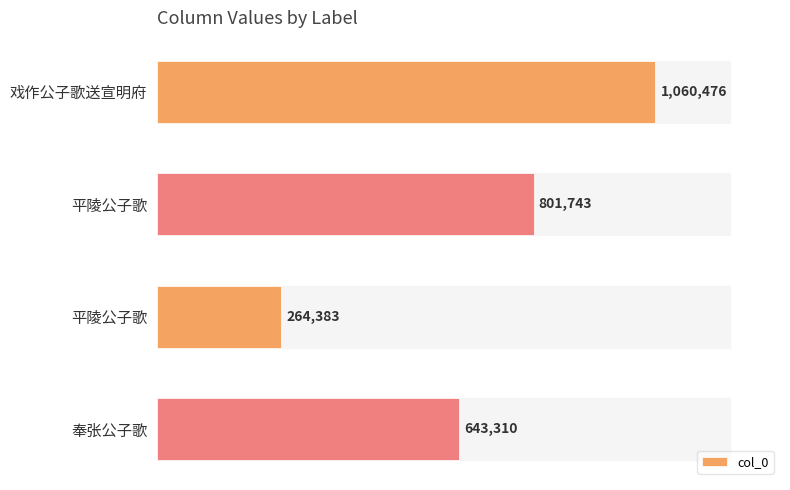

How many bars are there in total?

4